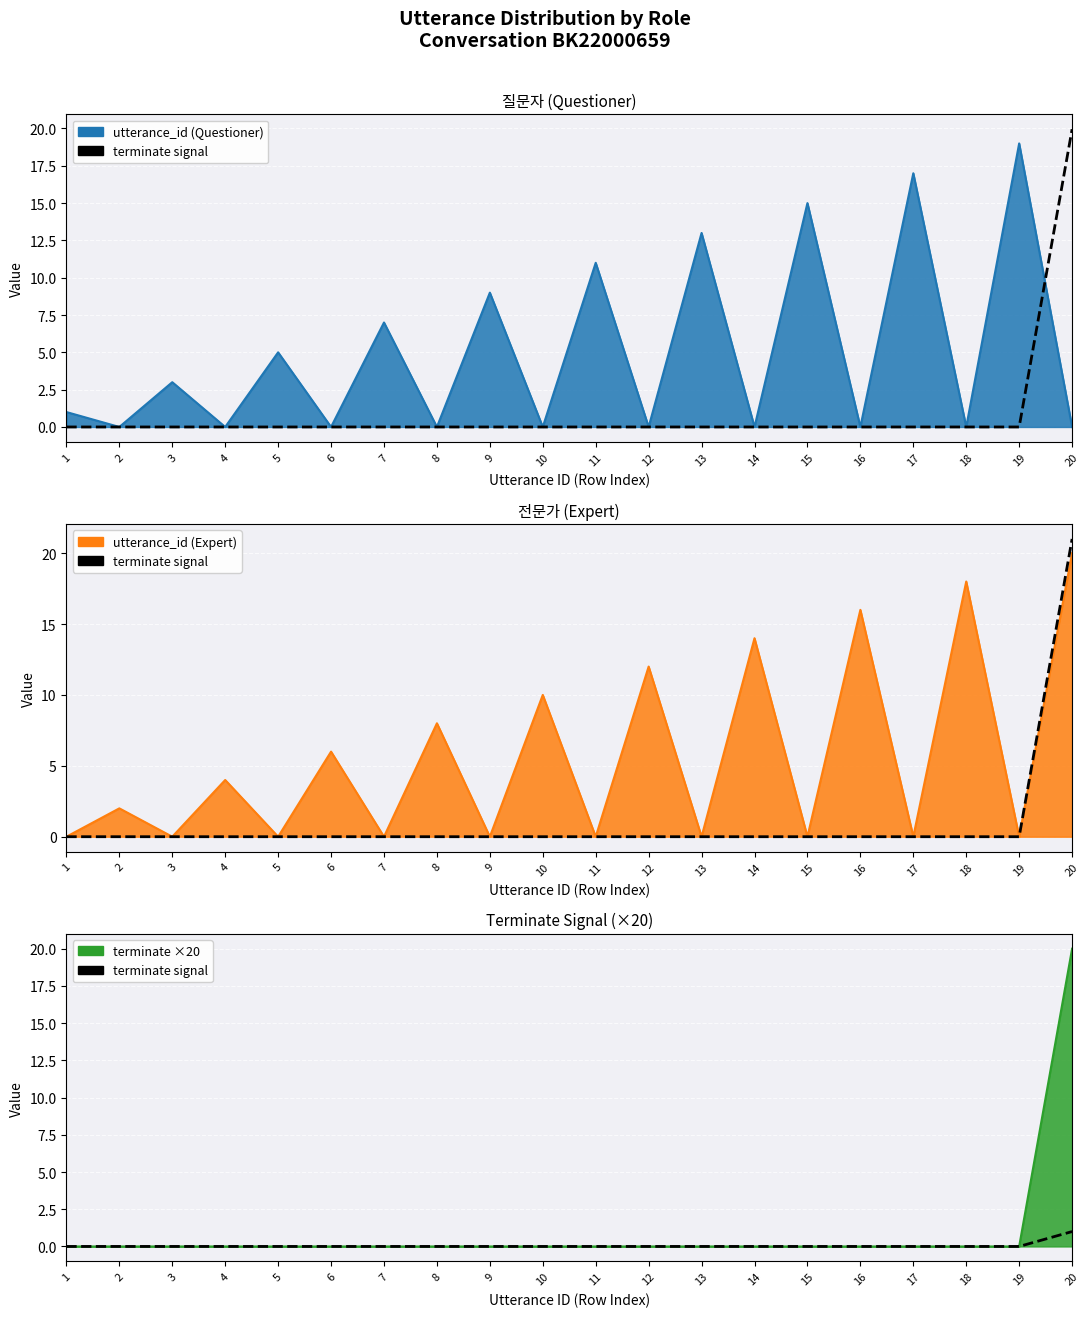

Which category has the highest value across all series?

20